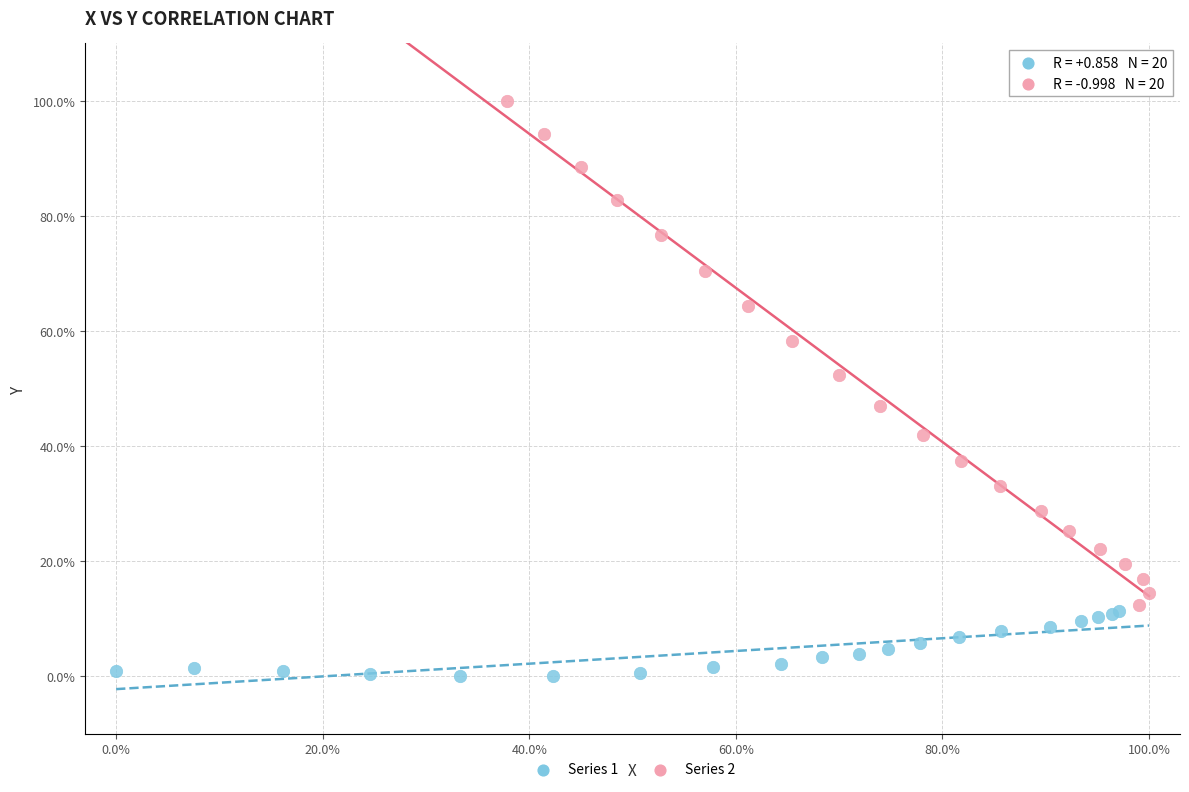

Which series contains the highest Y value?

Series 2